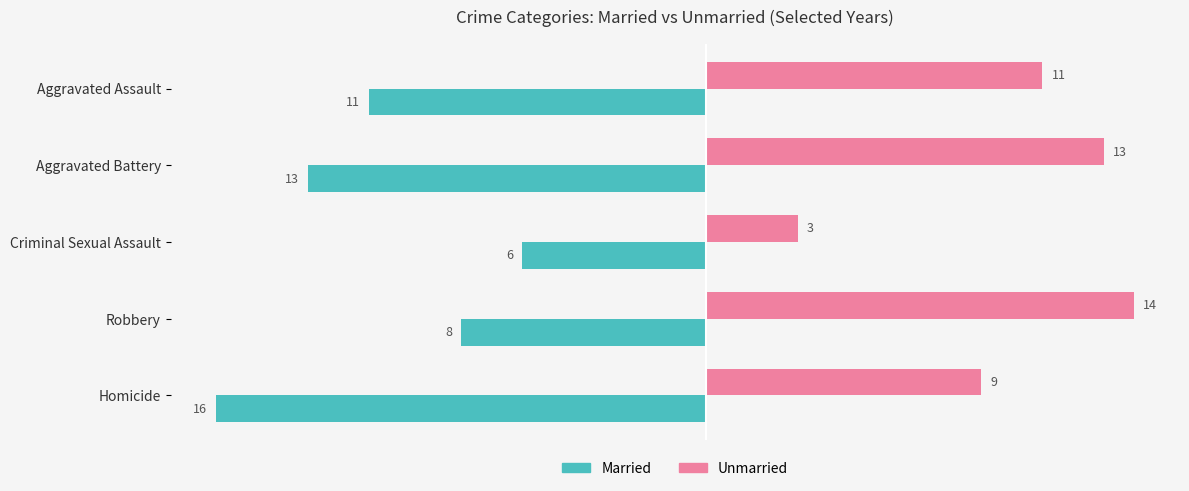

List the series in order of their peak value, lowest first.

Married, Unmarried